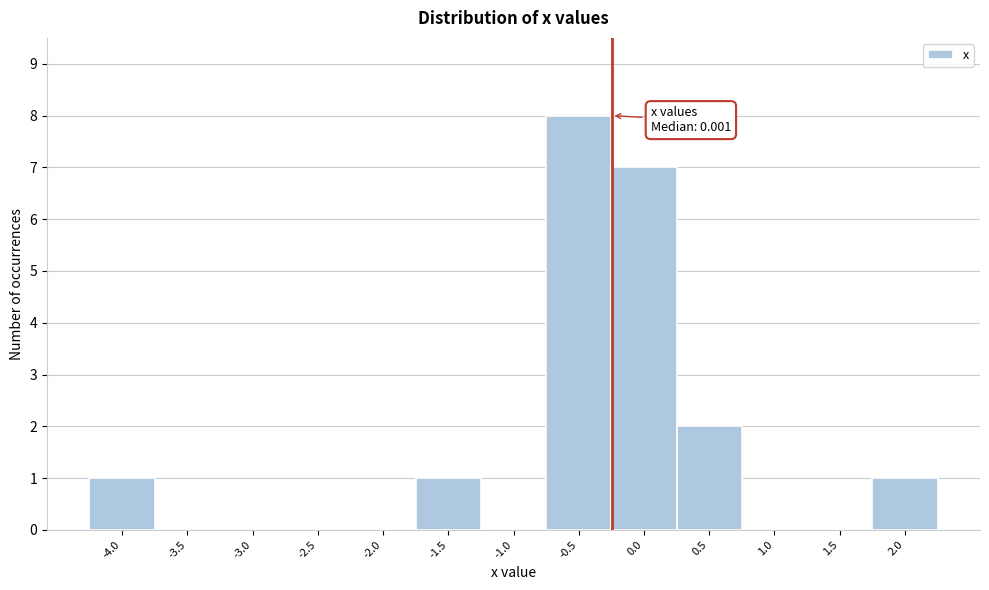

Reading left to right, transcribe all the data shown in this chart.

-4.0=1	-3.5=0	-3.0=0	-2.5=0	-2.0=0	-1.5=1	-1.0=0	-0.5=8	0.0=7	0.5=2	1.0=0	1.5=0	2.0=1